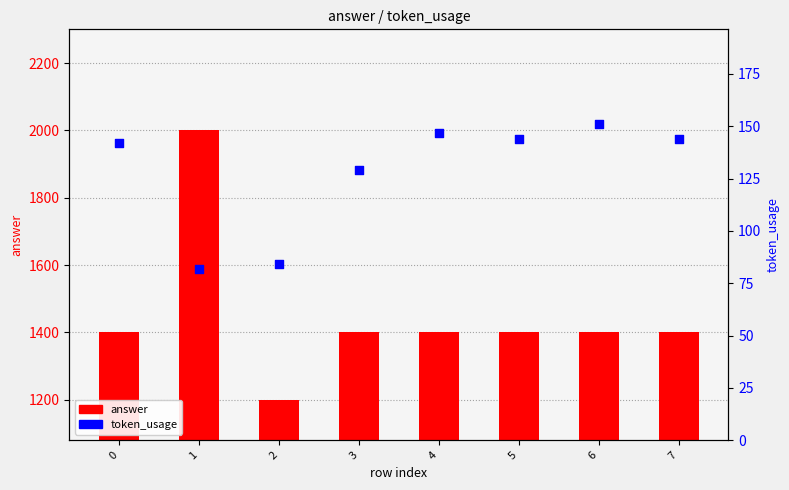

Which series has the largest Y range (max minus min)?

answer